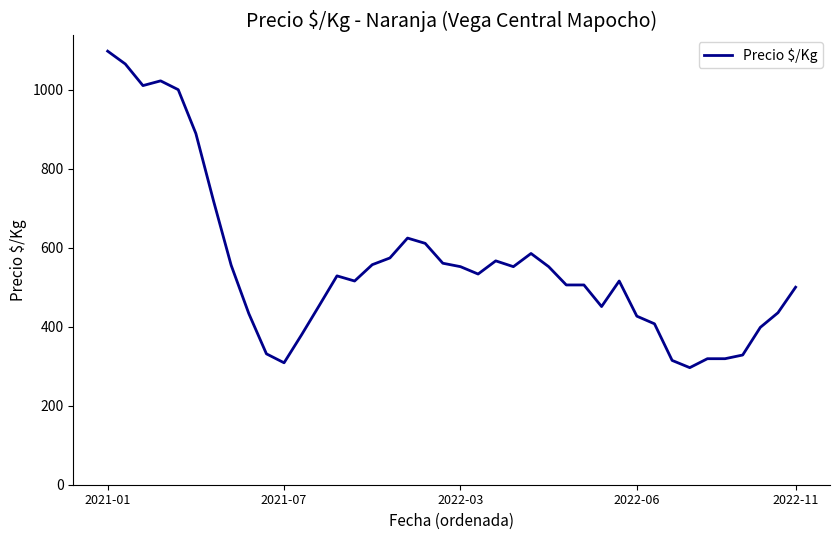

What is the smallest value displayed?

296.3